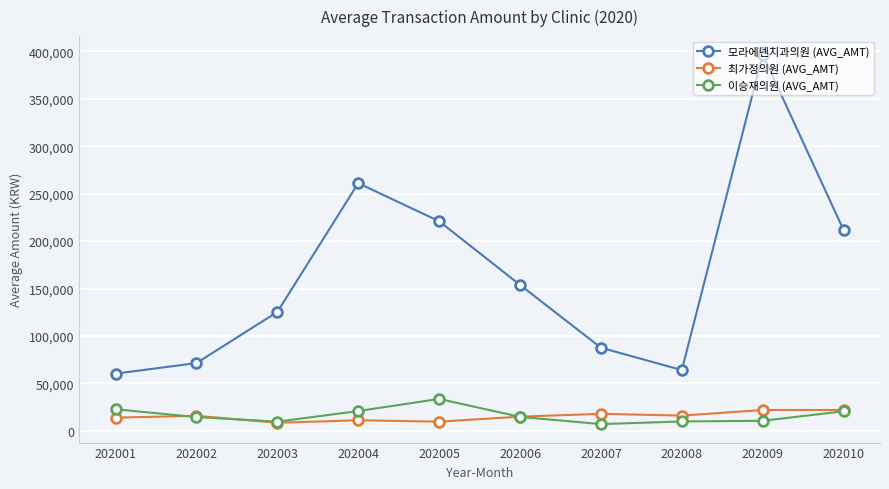

Which category has the lowest value in the 모라에덴치과의원 (AVG_AMT) series?

202001